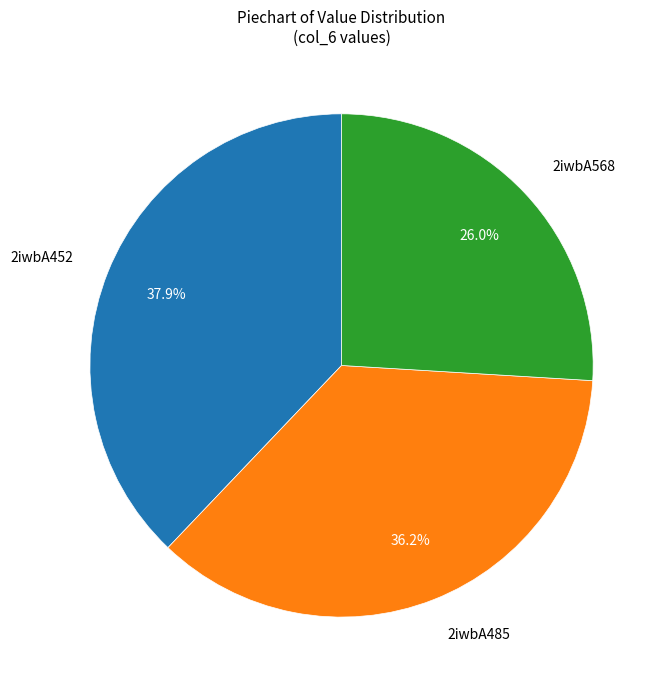

To the nearest percent, what percentage of the pie is 2iwbA568?

26%